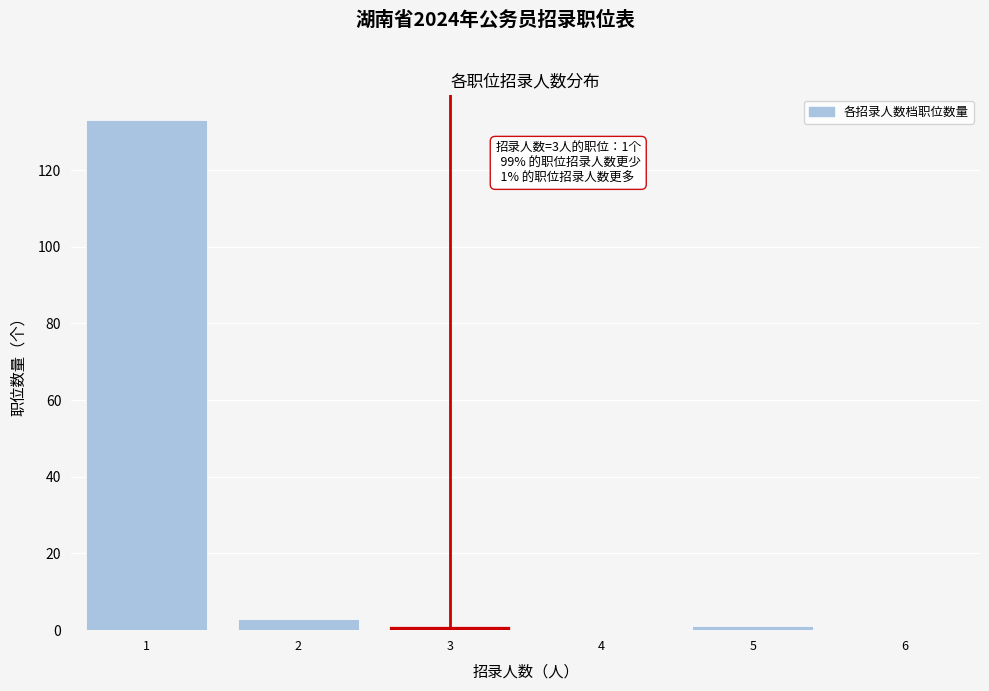

Reading right to left, what are all the values shown in this chart?

6=0	5=1	4=0	3=1	2=3	1=133